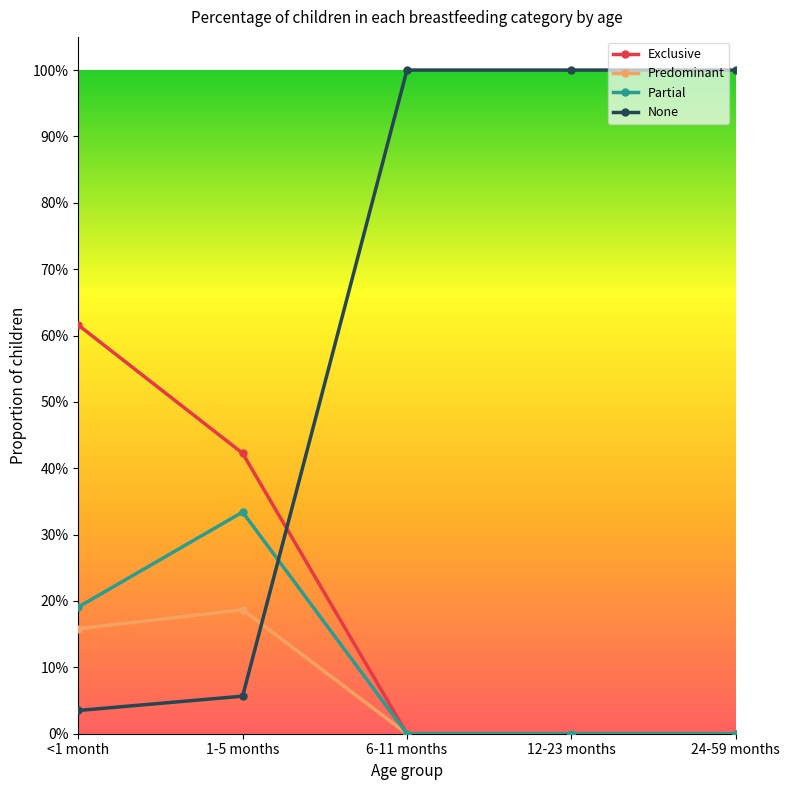

What position from the right is 24-59 months?

1